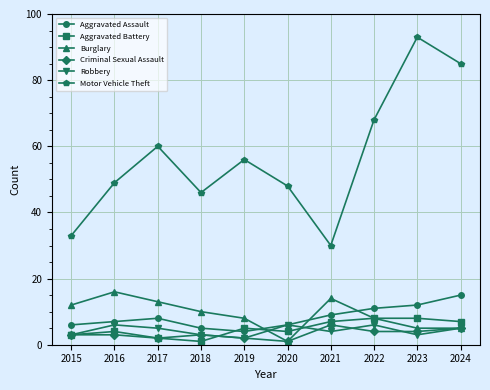

What is the greatest value displayed?

93